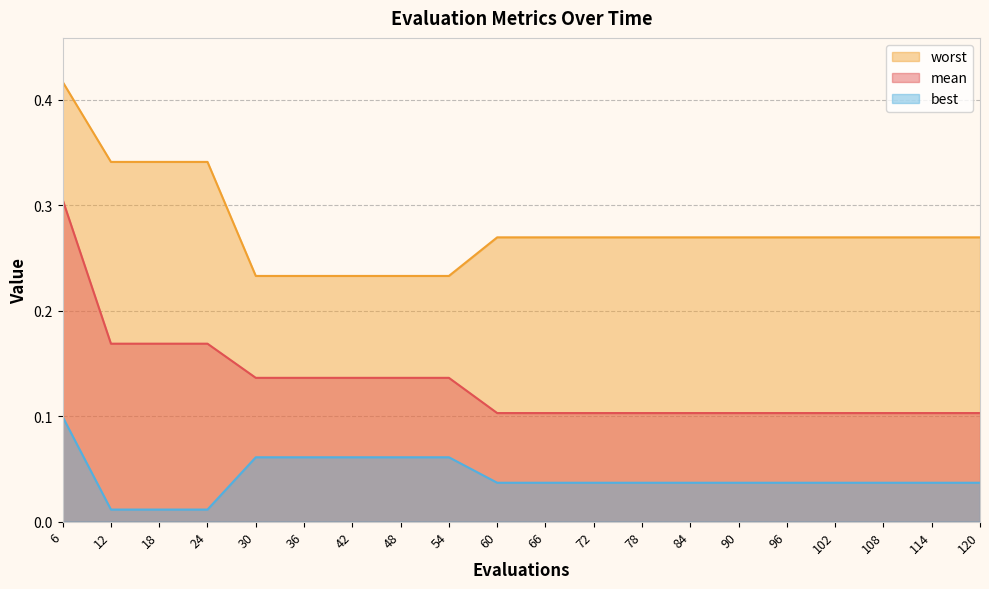

At which category is the sum across all series the highest?

6